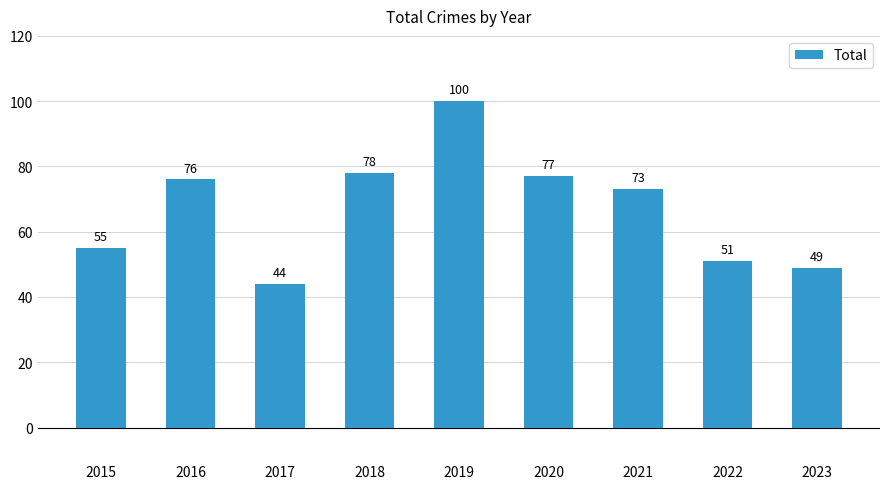

Reading left to right, transcribe all the data shown in this chart.

55	76	44	78	100	77	73	51	49